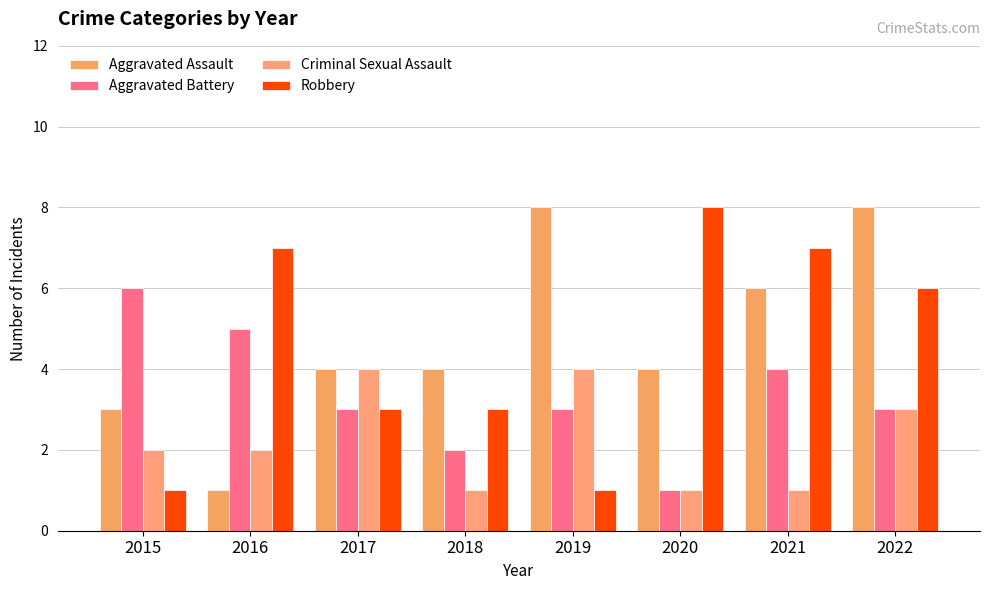

How many distinct data groups are displayed?

4